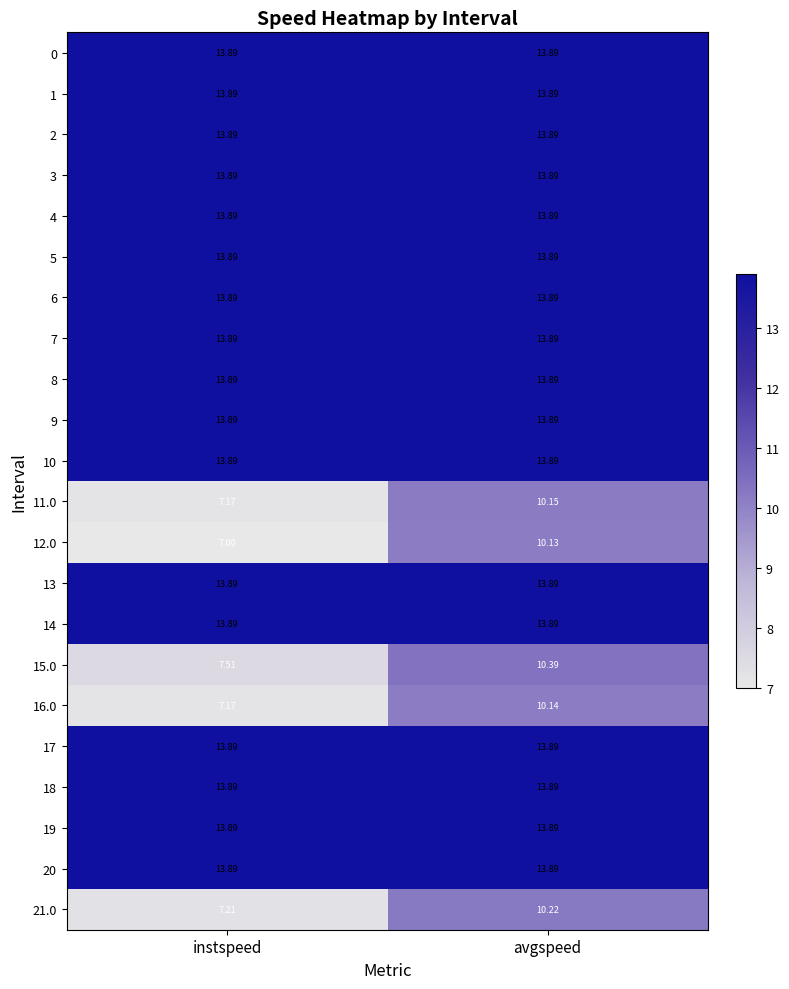

What is the difference between the highest and lowest values at avgspeed?

3.8